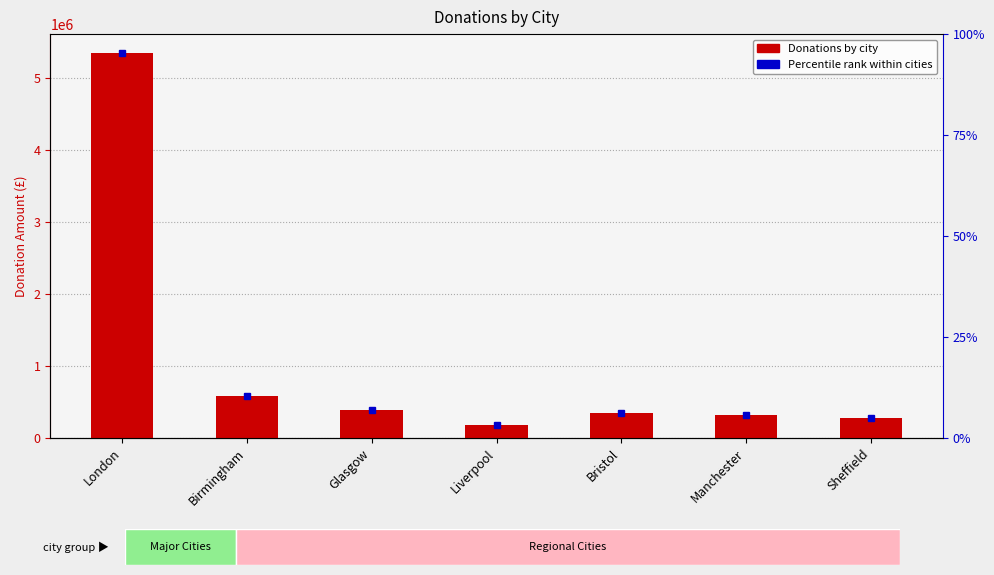

What is the label of the 6th bar from the right?

Birmingham